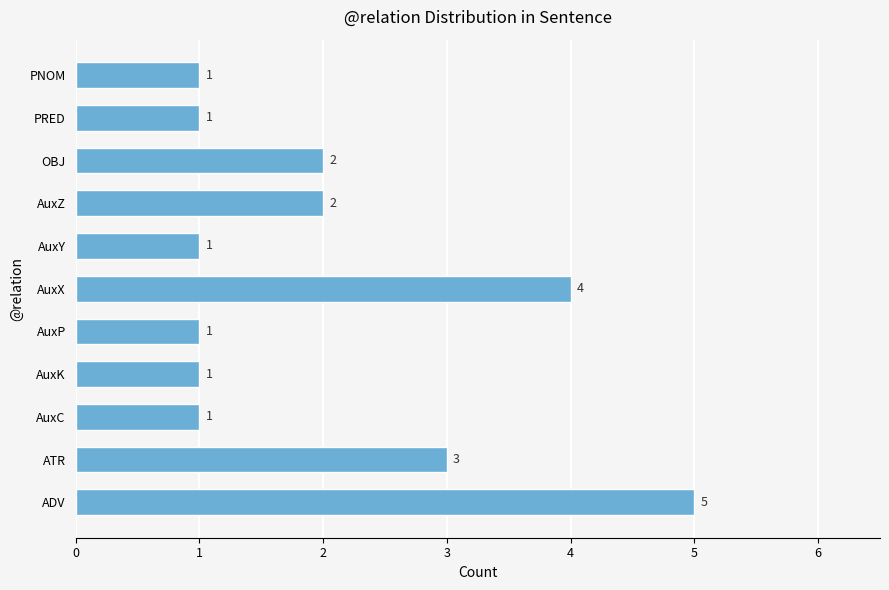

Between PRED and ADV, which is larger?

ADV